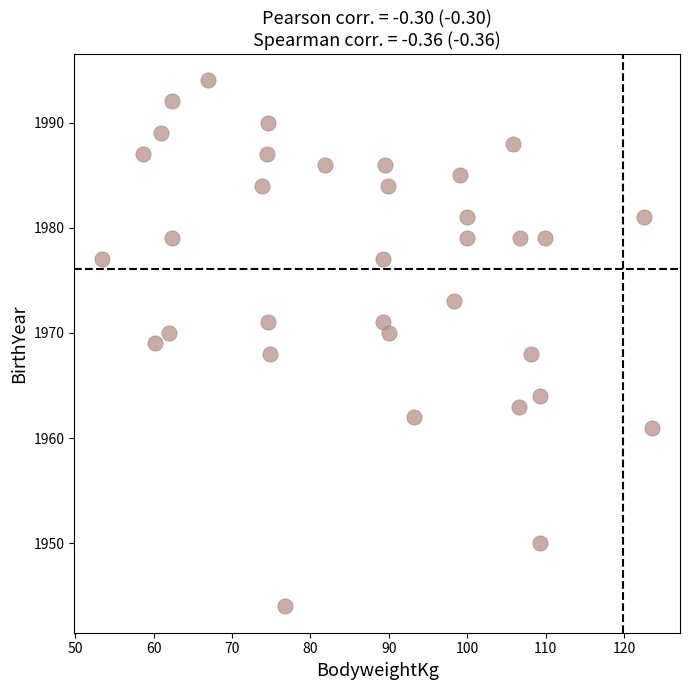

What is the range of Y values (max minus min)?

50